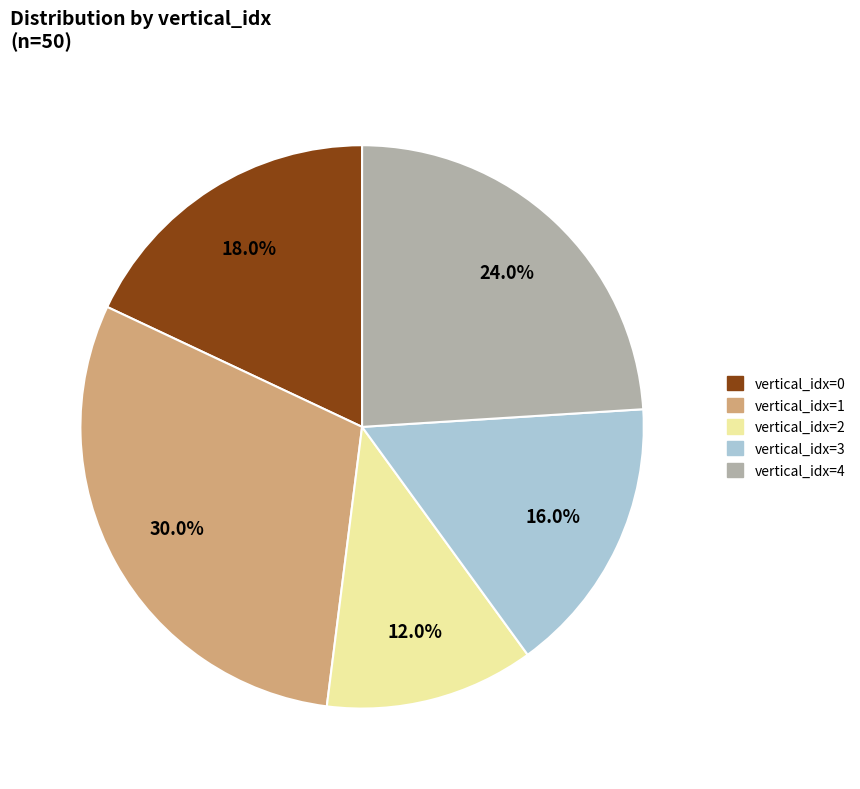

Which slice is the smallest?

vertical_idx=2